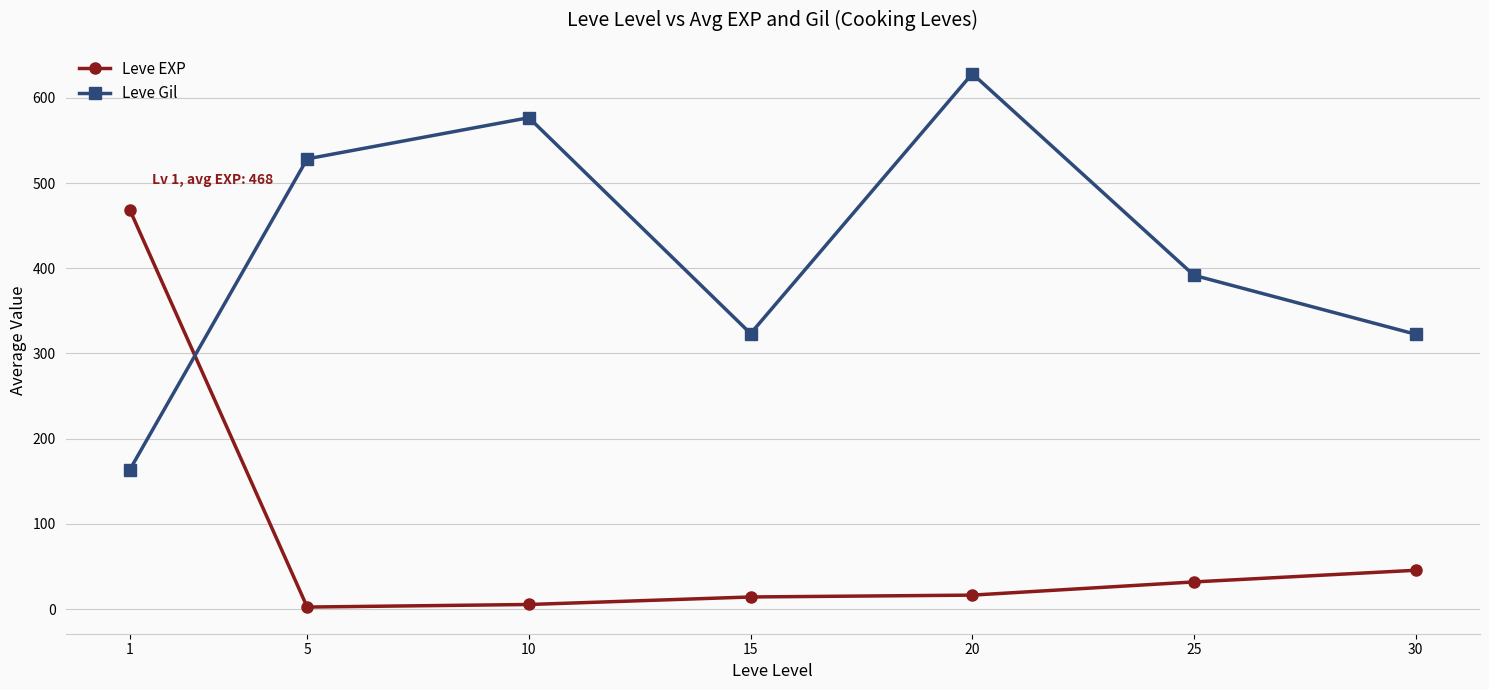

Between which two adjacent categories do Leve Gil and Leve EXP first intersect?

1 and 5